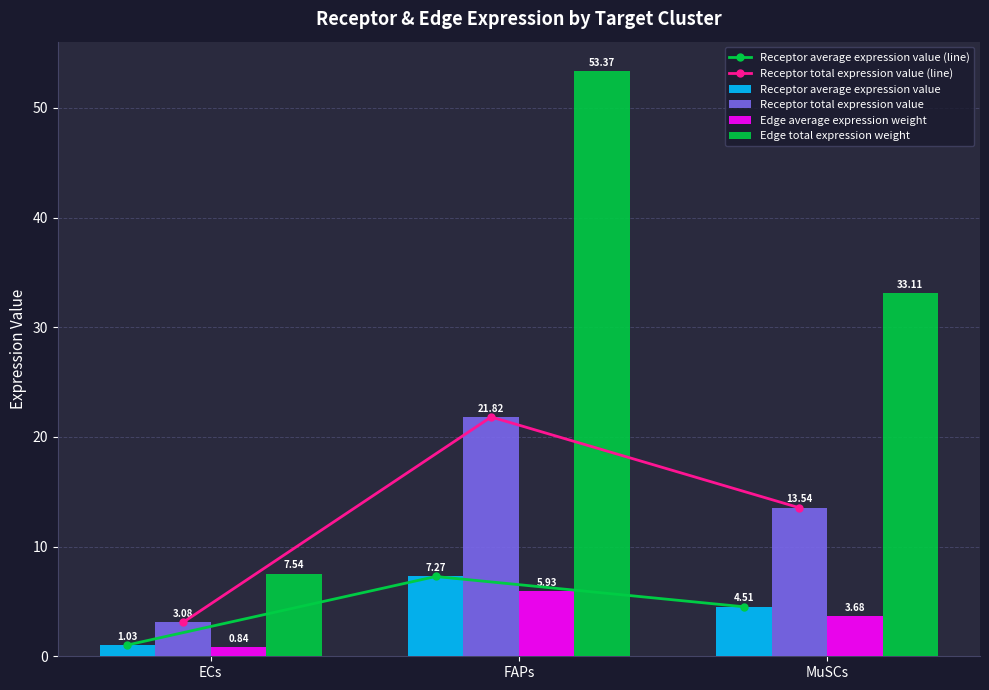

Reading left to right, what are all the values shown in this chart?

Receptor average expression value (line): 1.0	7.3	4.5
Receptor total expression value (line): 3.1	21.8	13.5
Receptor average expression value: 1.0	7.3	4.5
Receptor total expression value: 3.1	21.8	13.5
Edge average expression weight: 0.8	5.9	3.7
Edge total expression weight: 7.5	53.4	33.1